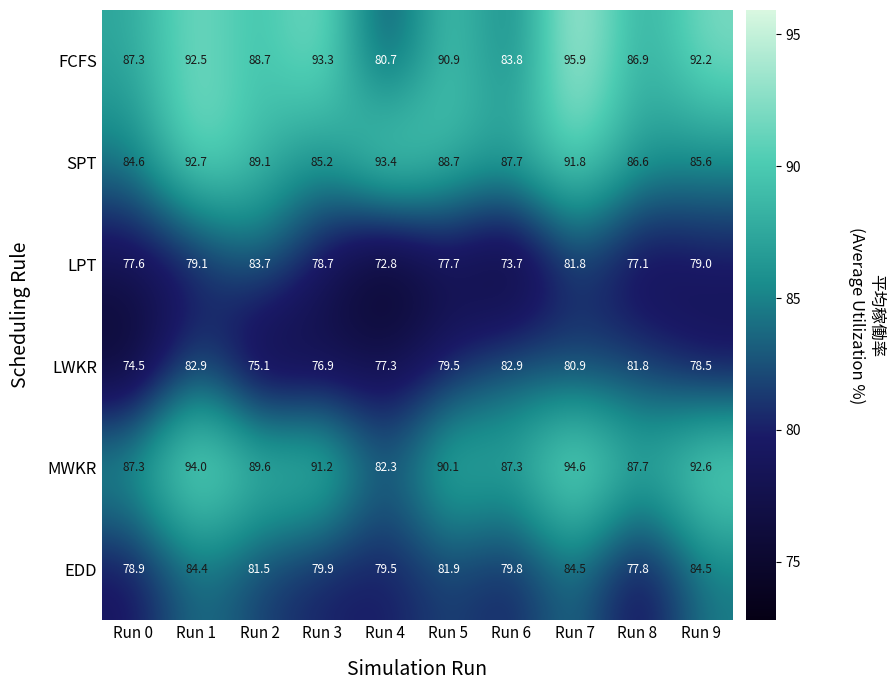

Between Run 3 and Run 9, which series saw the biggest shift?

EDD